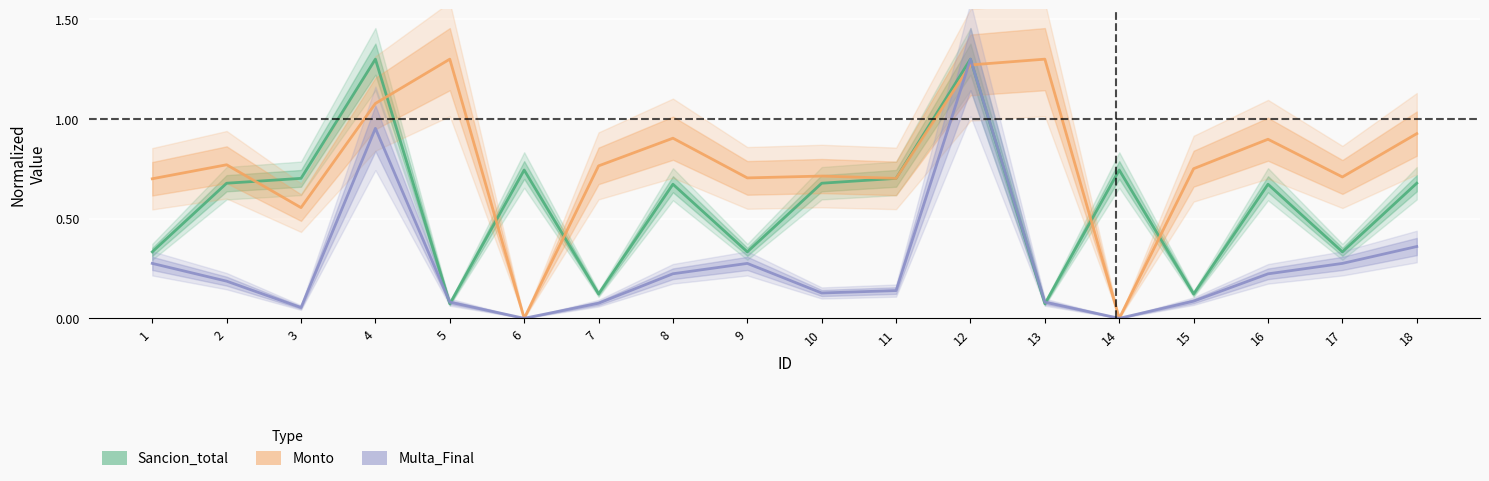

Count the number of categories in the chart.

18